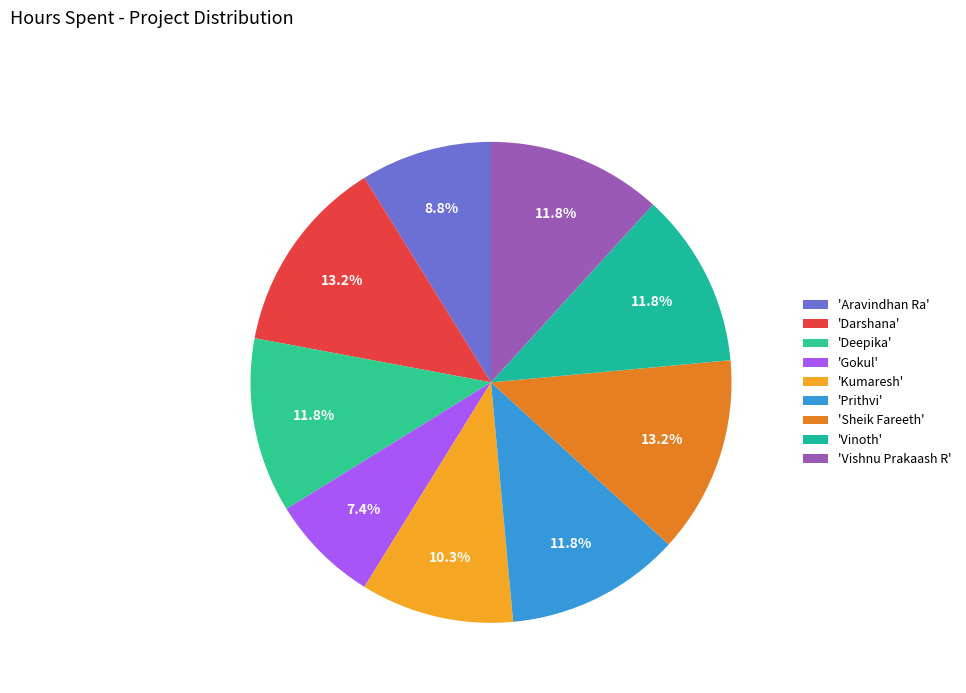

Which category has the biggest portion of the pie?

Darshana